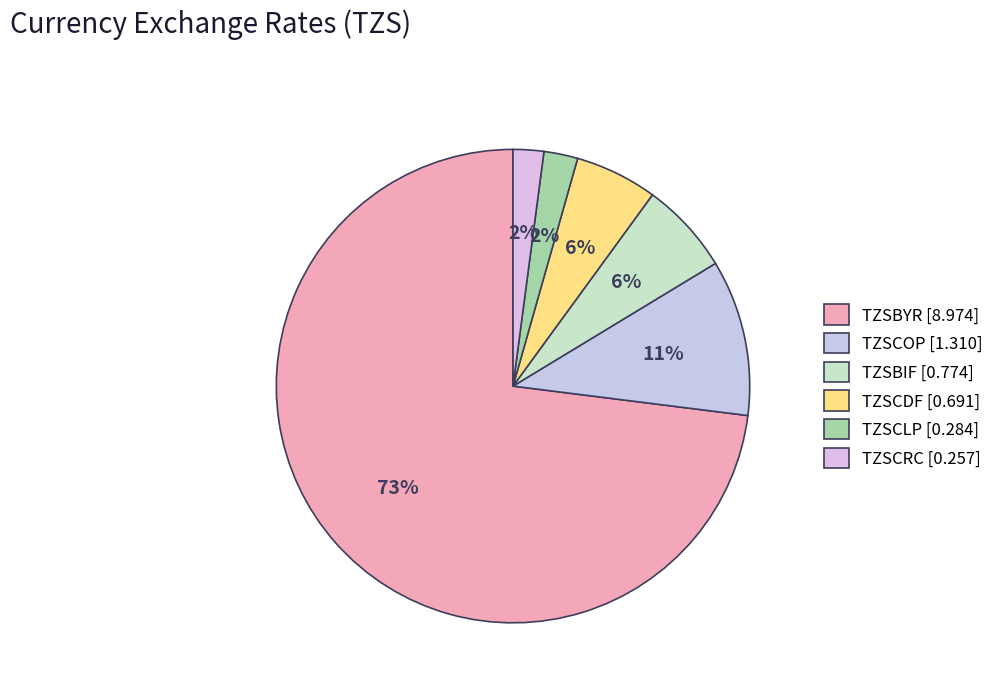

Which category has the biggest portion of the pie?

TZSBYR [8.974]